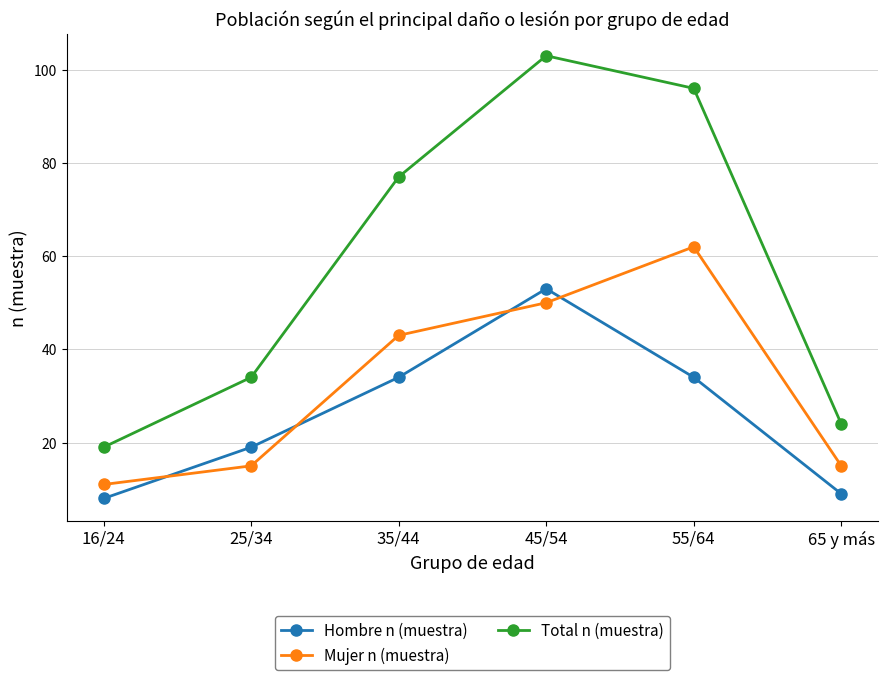

Does the chart display data point markers on the line(s)?

Yes